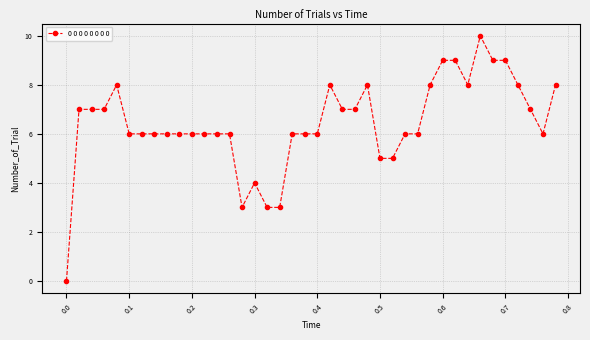

True or false: the data has more than 2 interior local peaks.

True